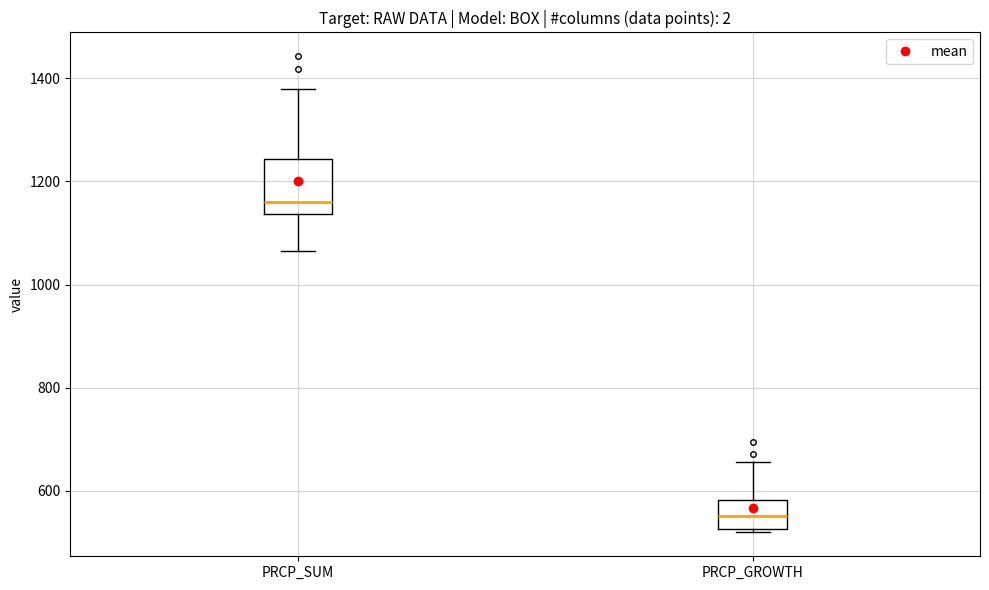

Reading left to right, read every box against the y-axis: the position of its median line, the range the box covers, and the ends of its whiskers. The values are not printed on the chart, so give them approximately, as read against the axis.

PRCP_SUM: median 1160, box 1140 to 1240, whiskers 1060 to 1380
PRCP_GROWTH: median 560, box 520 to 580, whiskers 520 (just below the box's lower edge) to 660